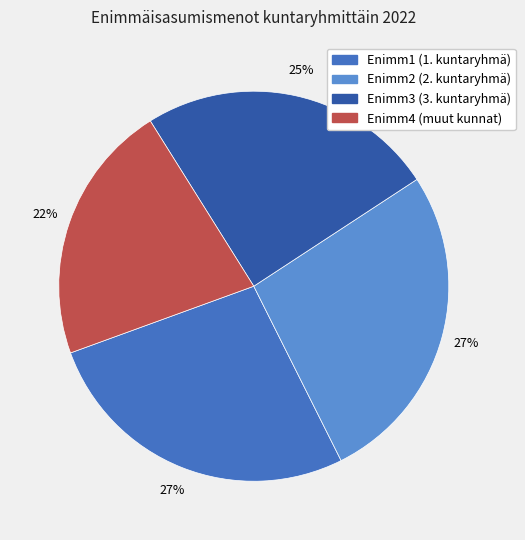

Does any single category account for the majority?

No